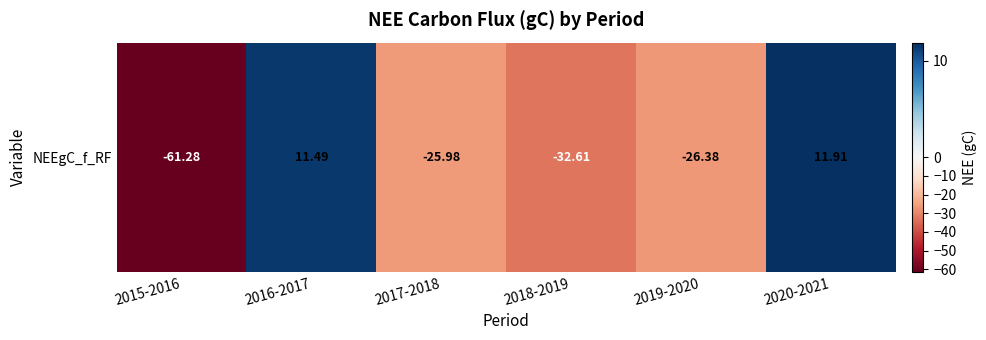

What is the change in value from 2018-2019 to 2019-2020?

+6.2